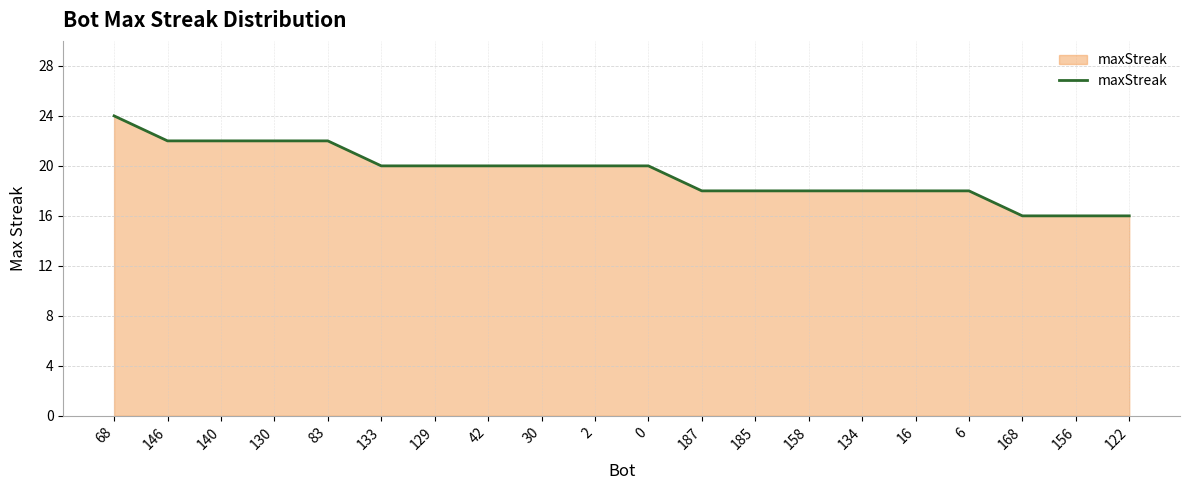

How many values are below 20?

9